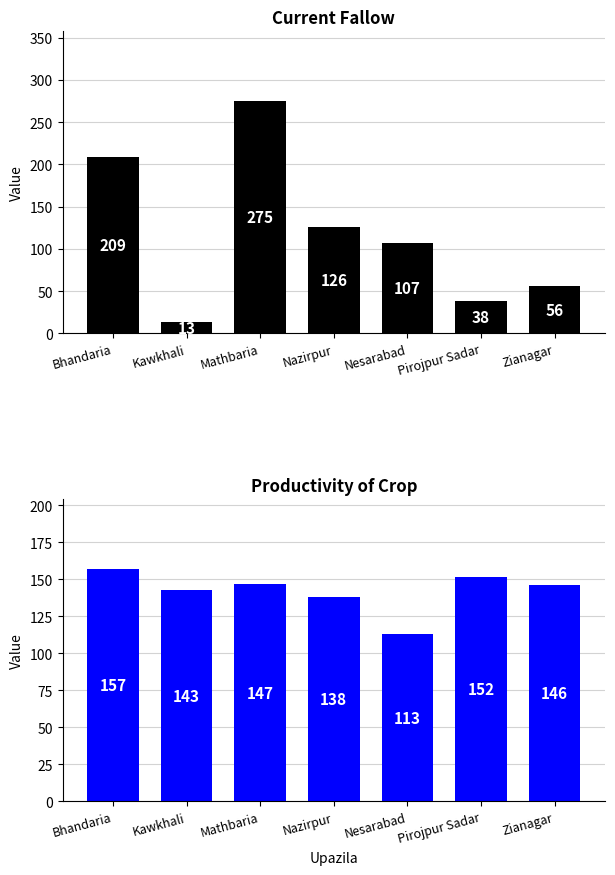

Reading left to right, extract all data points from this chart.

Current Fallow: 209	13	275	126	107	38	56
Productivity of Crop: 157	143	147	138	113	152	146